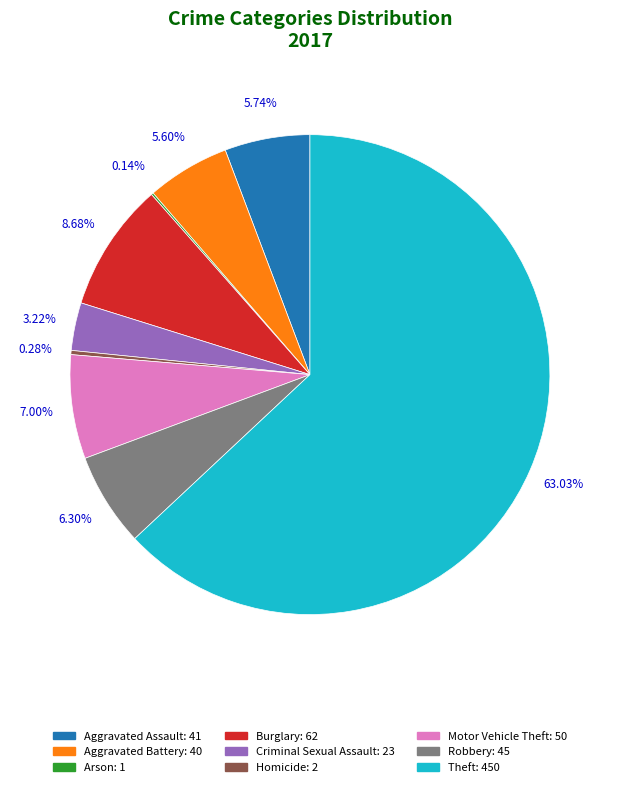

Between Homicide: 2 and Criminal Sexual Assault: 23, which is larger?

Criminal Sexual Assault: 23